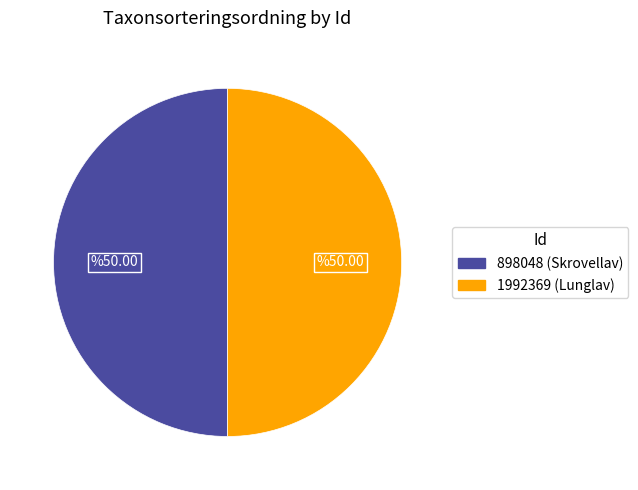

Combined, do 1992369 and 898048 account for over 50%?

Yes